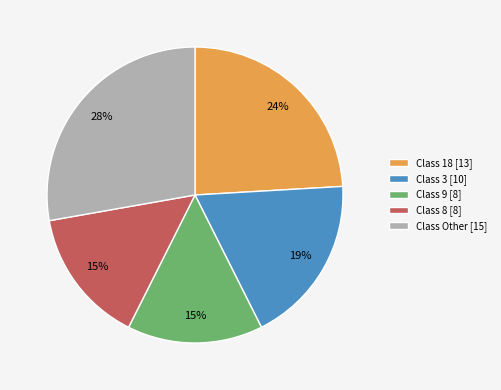

Is there any slice that represents more than half of the pie?

No